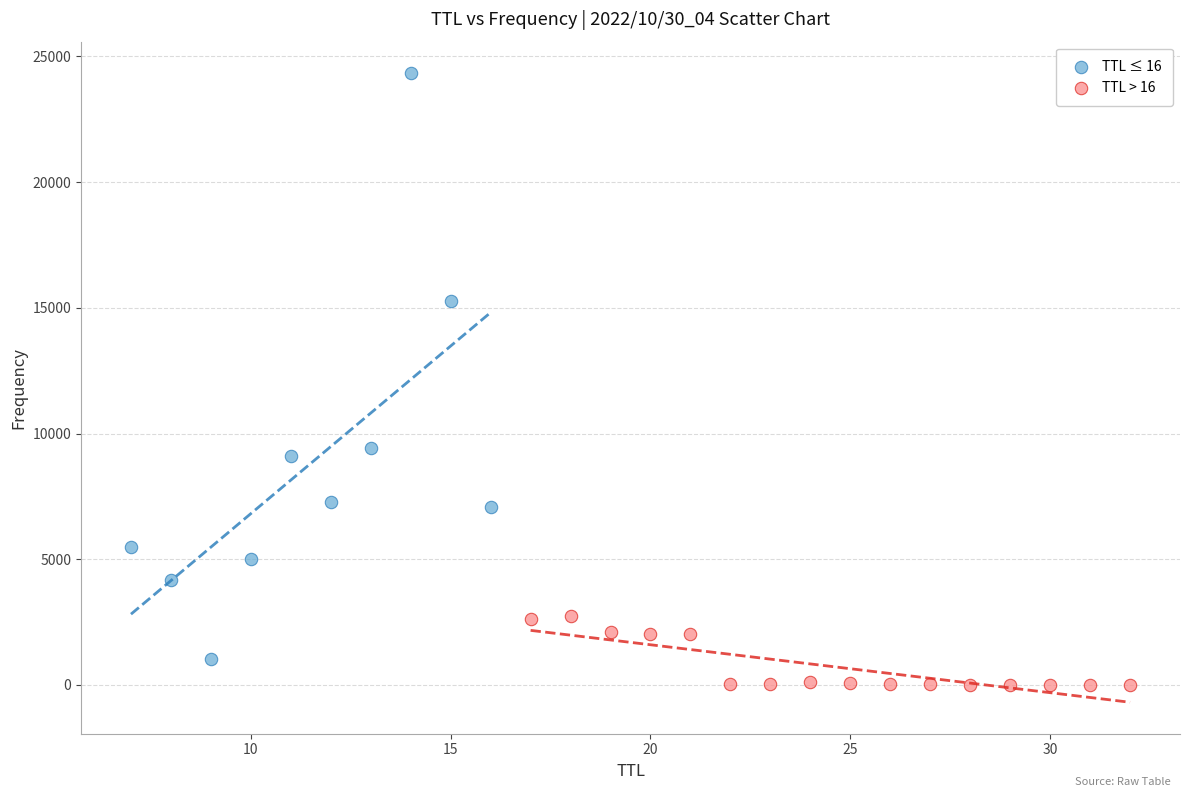

Which series reaches the maximum Y coordinate?

TTL ≤ 16